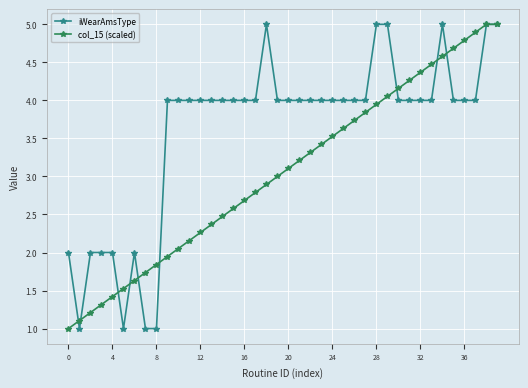

Rank the series by their average value, from highest to lowest.

iWearAmsType, col_15 (scaled)